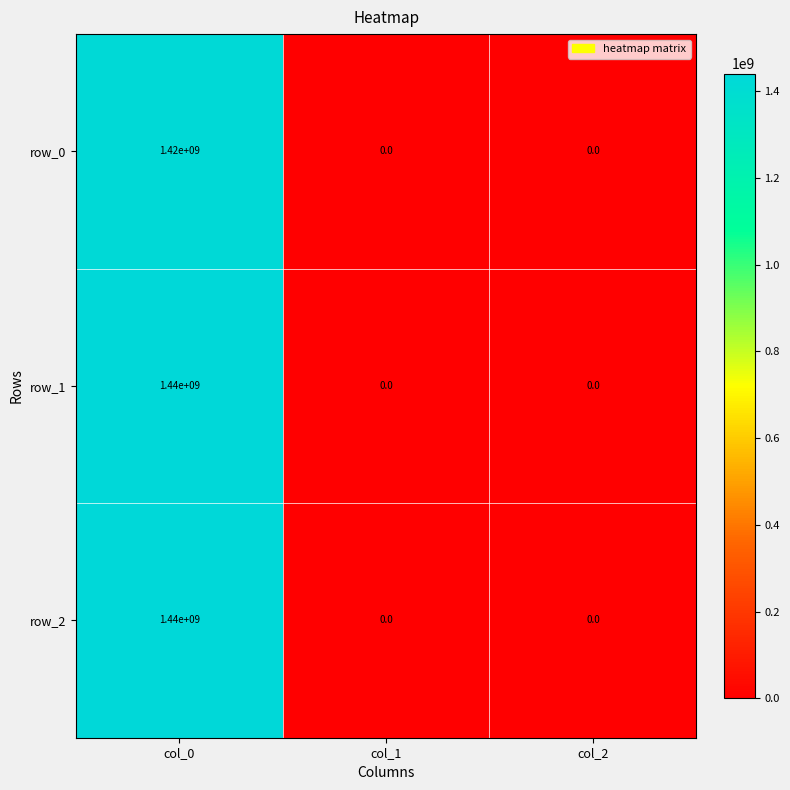

How many categories are shown in the chart?

3